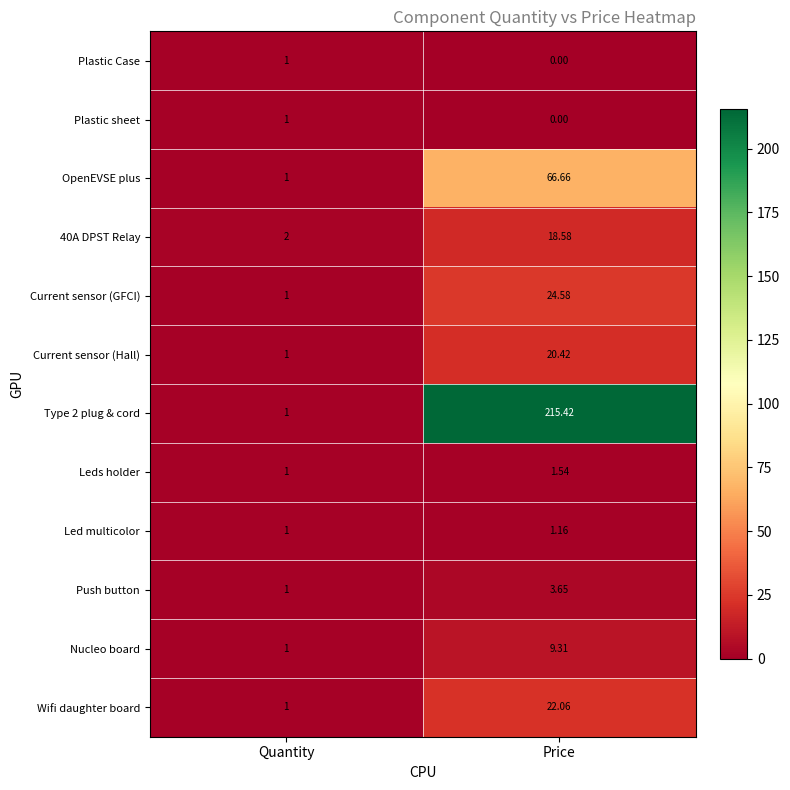

Which category has the lowest value across all series?

Price